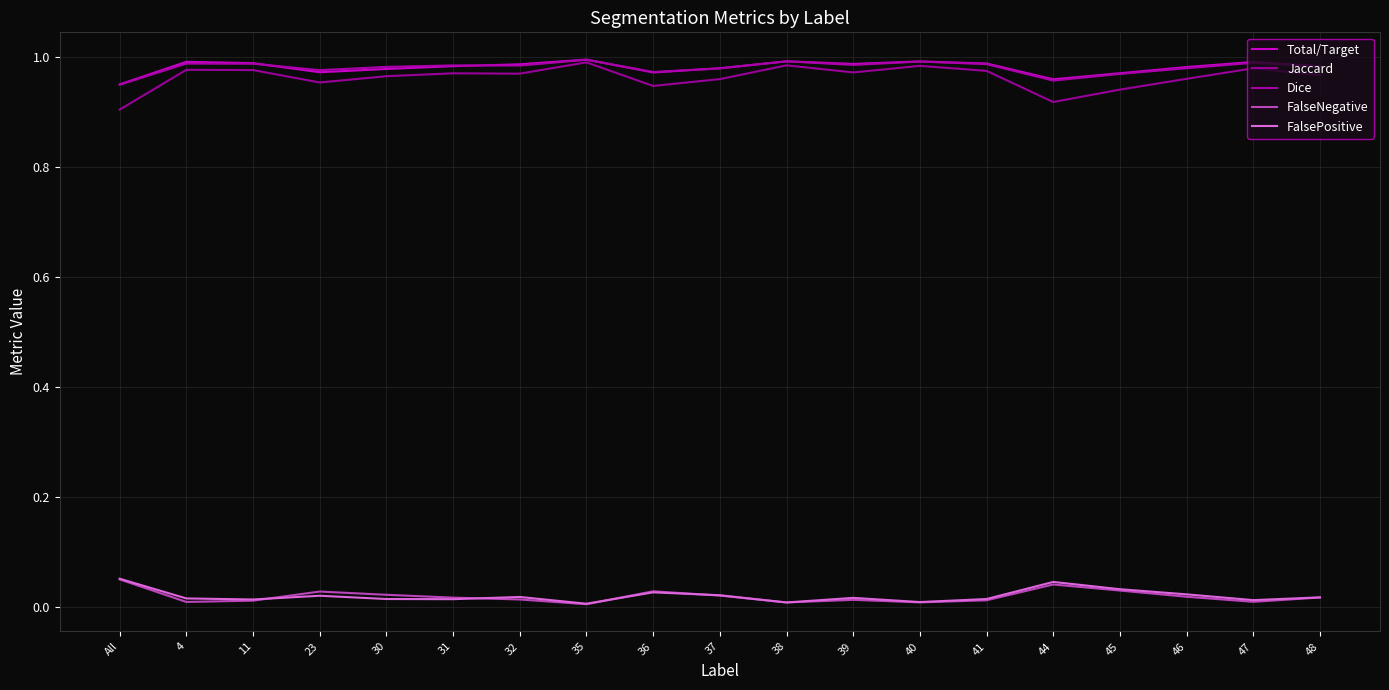

Which series has the widest spread of values?

Jaccard